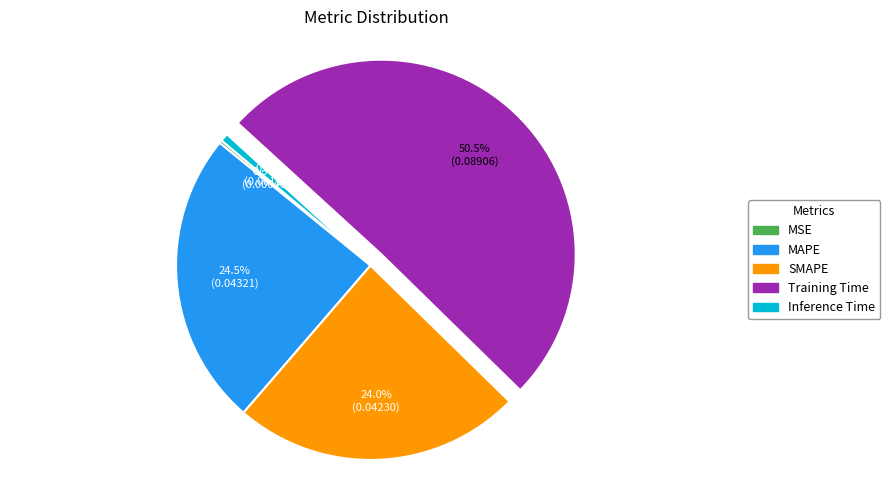

The Inference Time slice represents 1% of the pie. True or false?

True